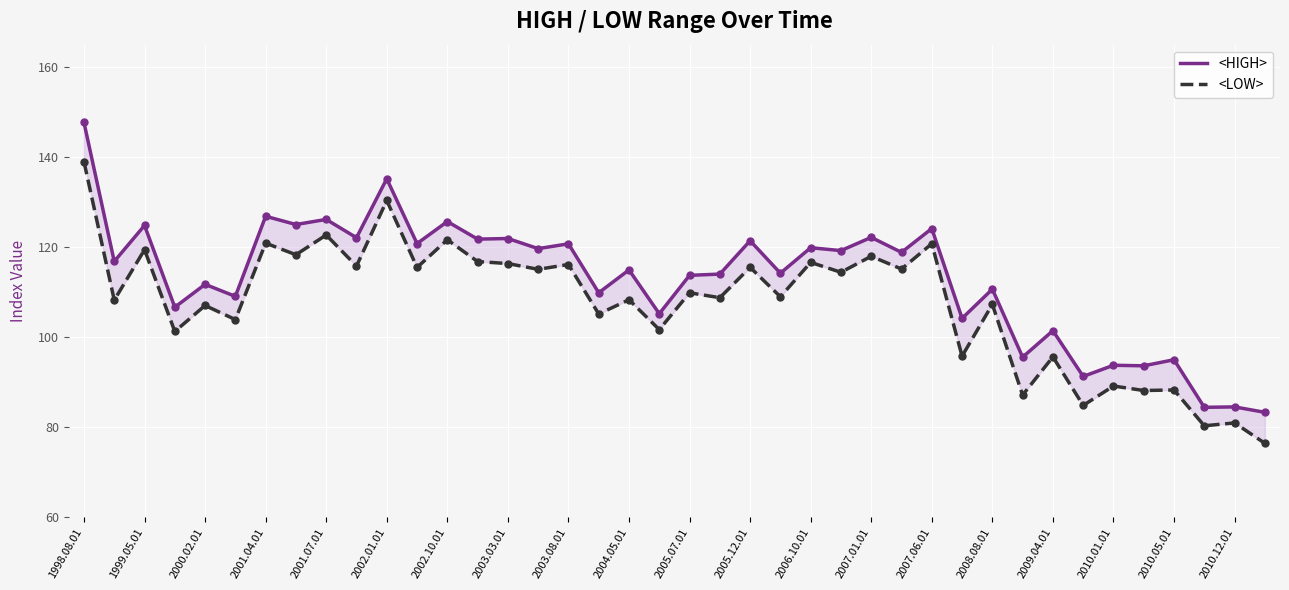

Which series reaches the maximum Y coordinate?

<HIGH>